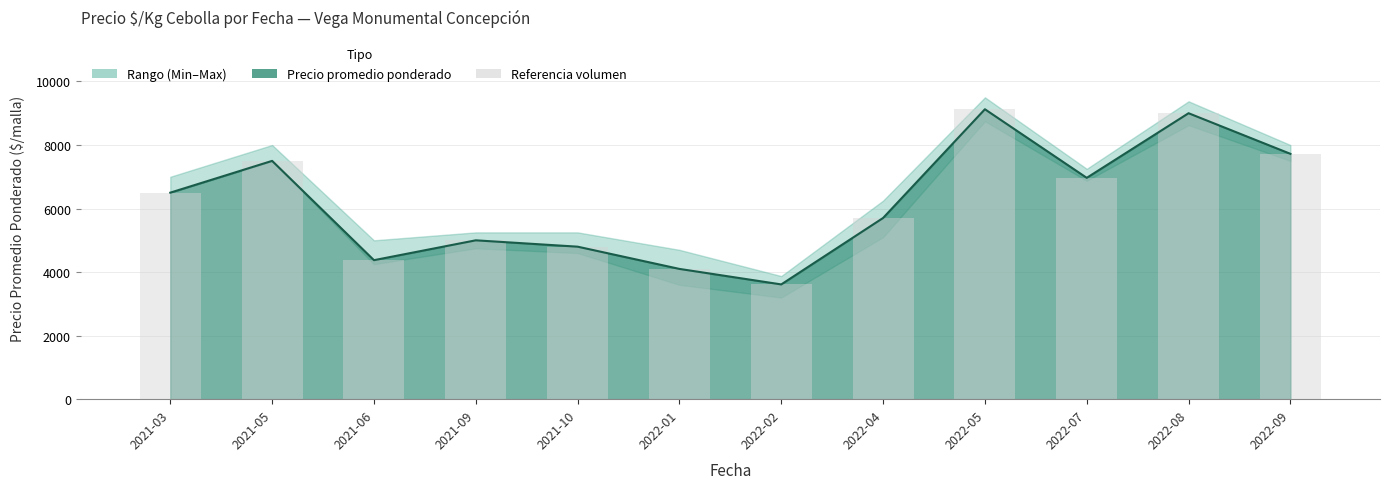

How many bars are there in total?

12